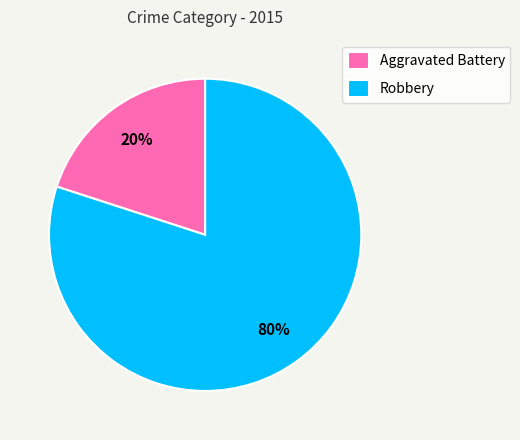

Which has a higher value, Robbery or Aggravated Battery?

Robbery